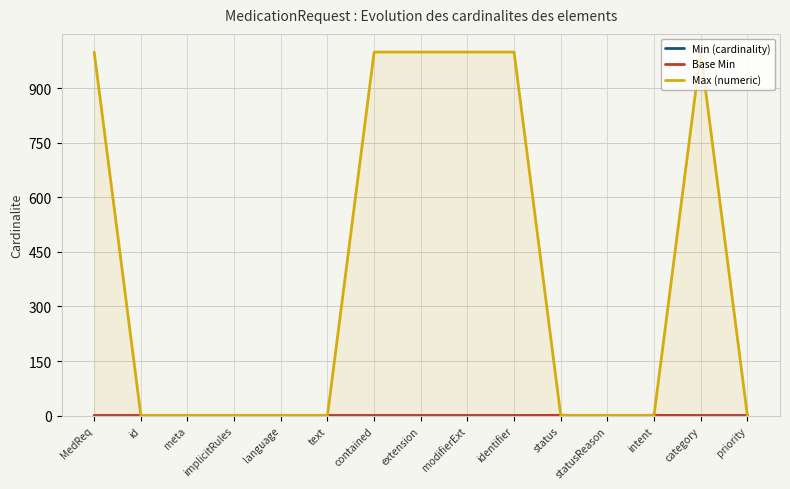

What is the approximate value of Min (cardinality) at intent?

1